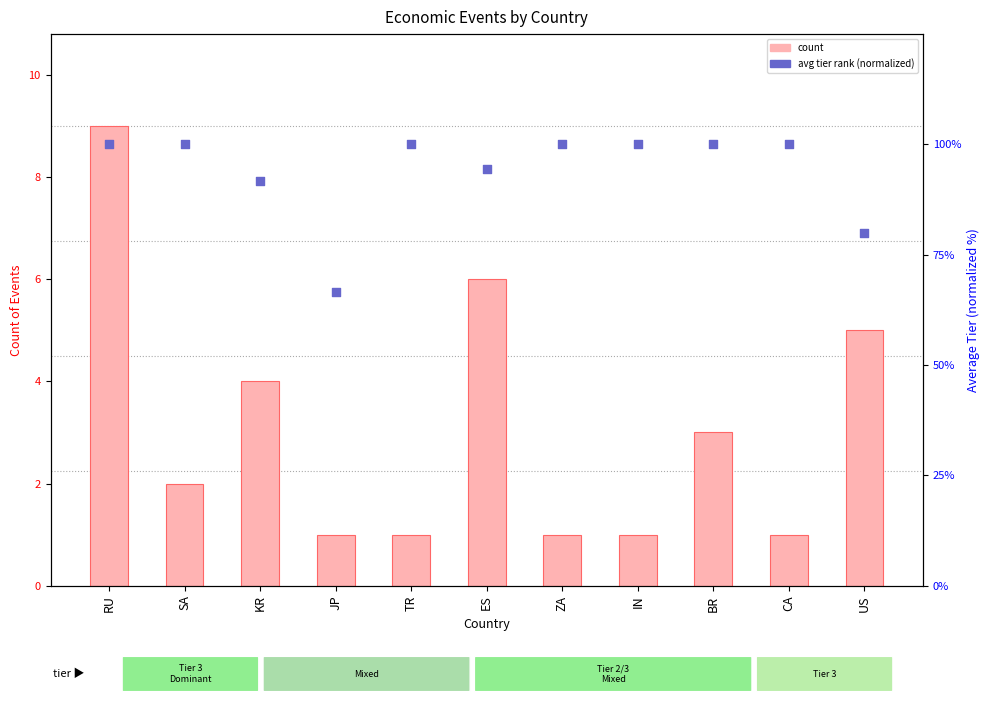

Which series contains the highest Y value?

avg tier (normalized)